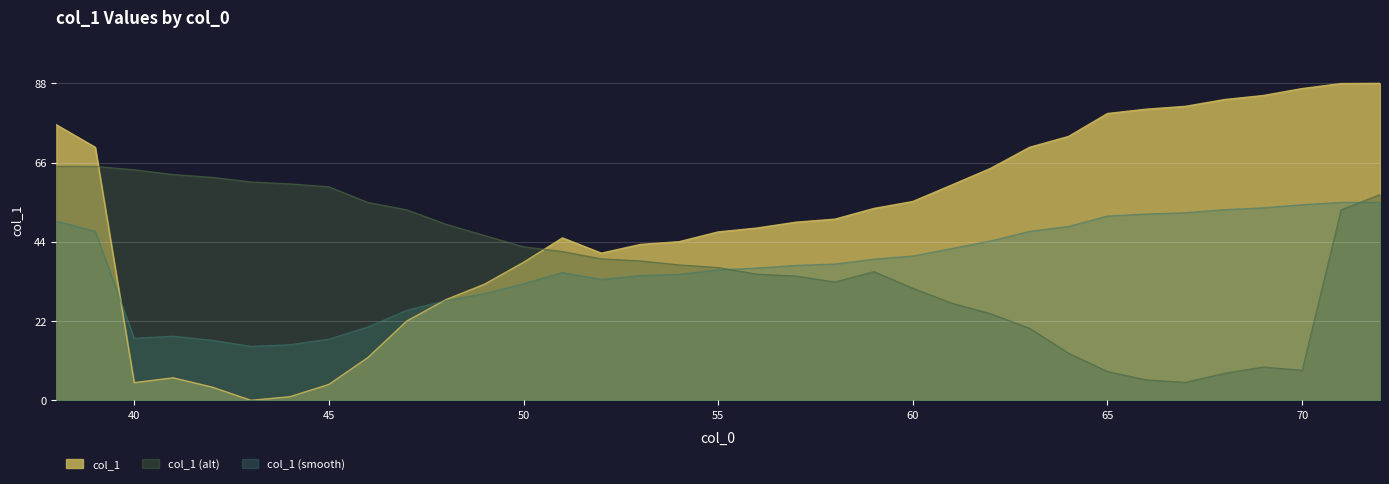

How many interior local peaks (higher than both neighbors) does the data have?

2